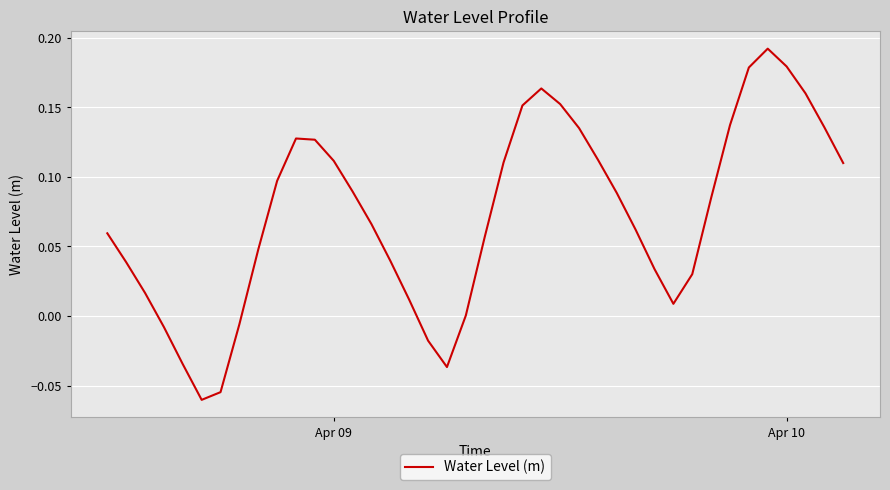

What is the difference between the maximum and minimum values?

0.3